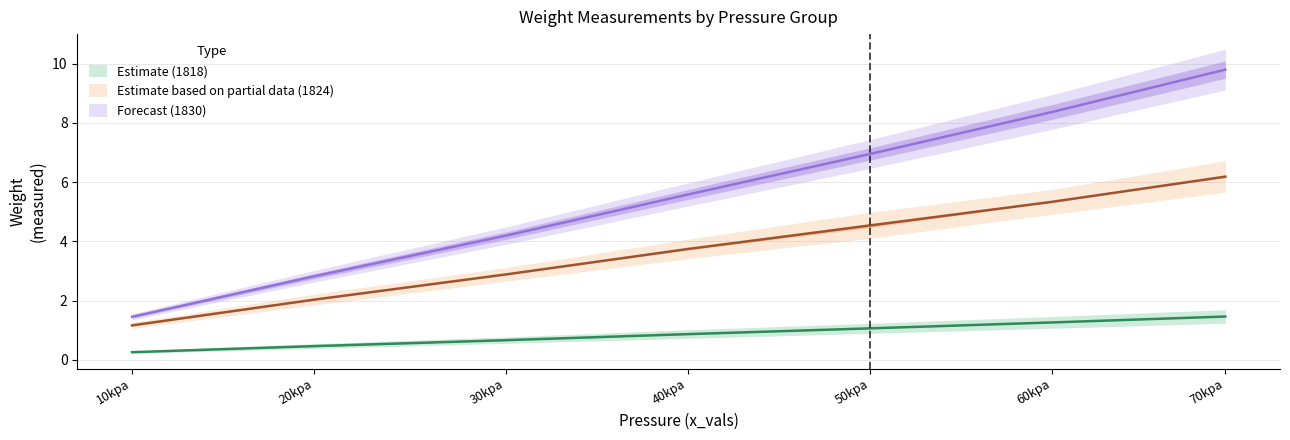

Where is Weight_up1818.3 nearest to the value 3?

30kpa